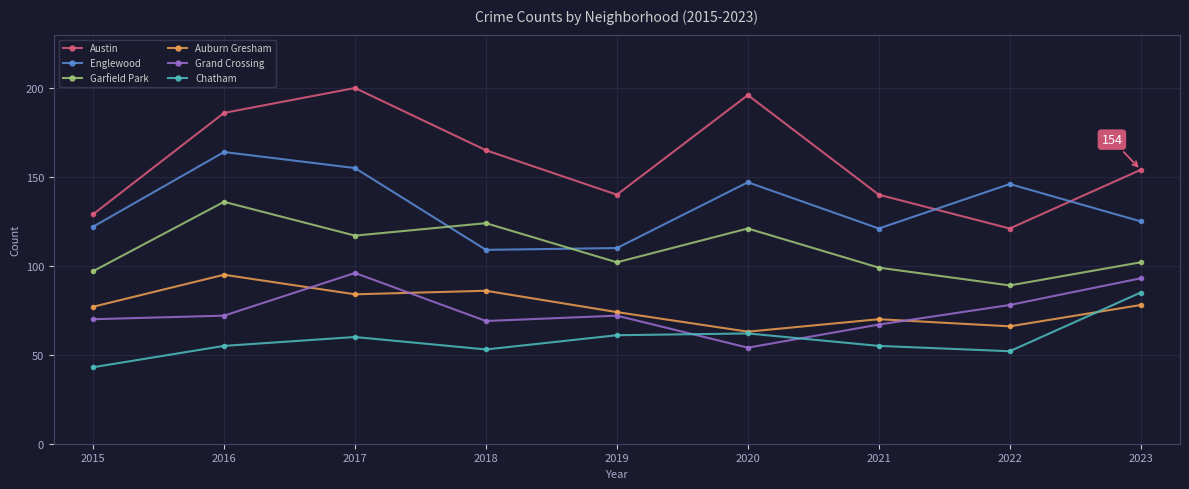

What is the value of the Garfield Park point at the 9th from the left?

102